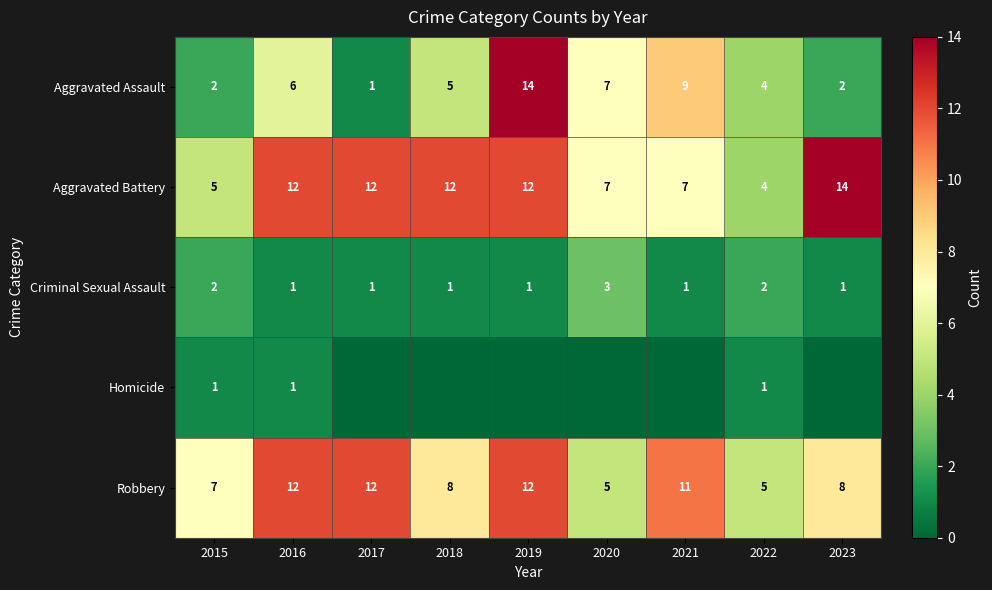

What is the total value across all series at 2022?

16